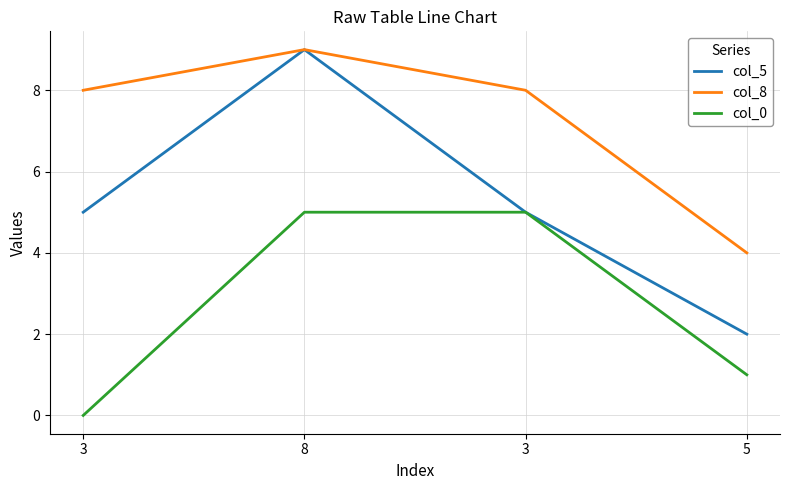

What is the difference between the second highest and second lowest values in the col_0 series?

4